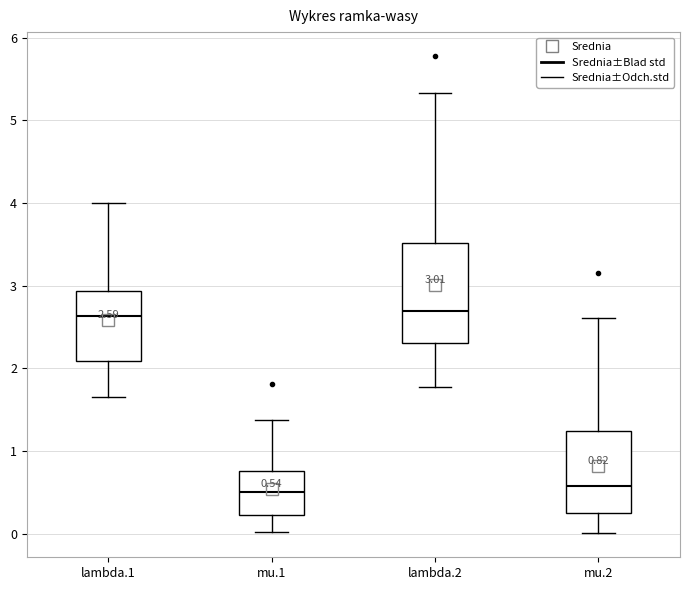

Which box is the tallest, from its lower edge to its upper edge?

lambda.2